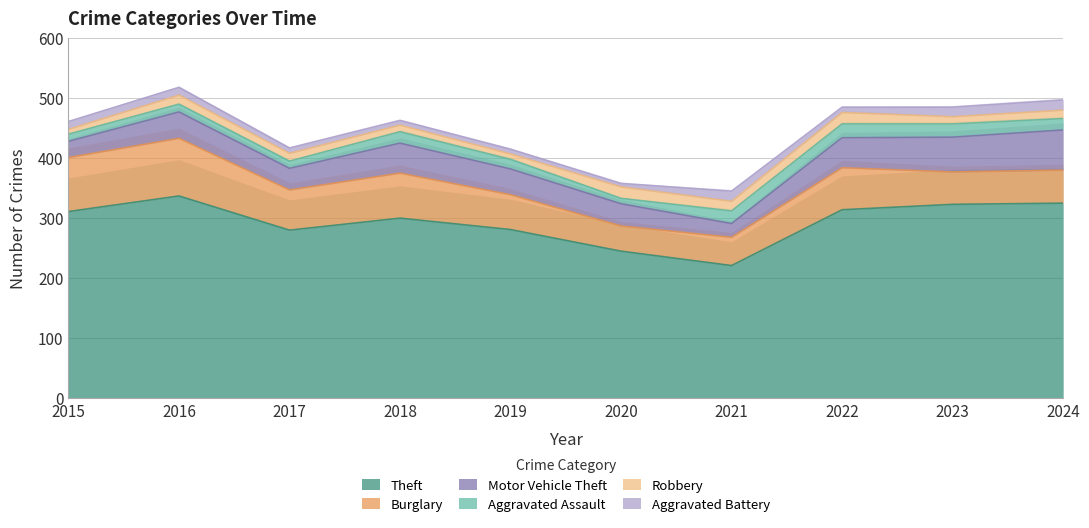

Rank the series by their maximum value, from lowest to highest.

Aggravated Battery, Robbery, Aggravated Assault, Motor Vehicle Theft, Burglary, Theft